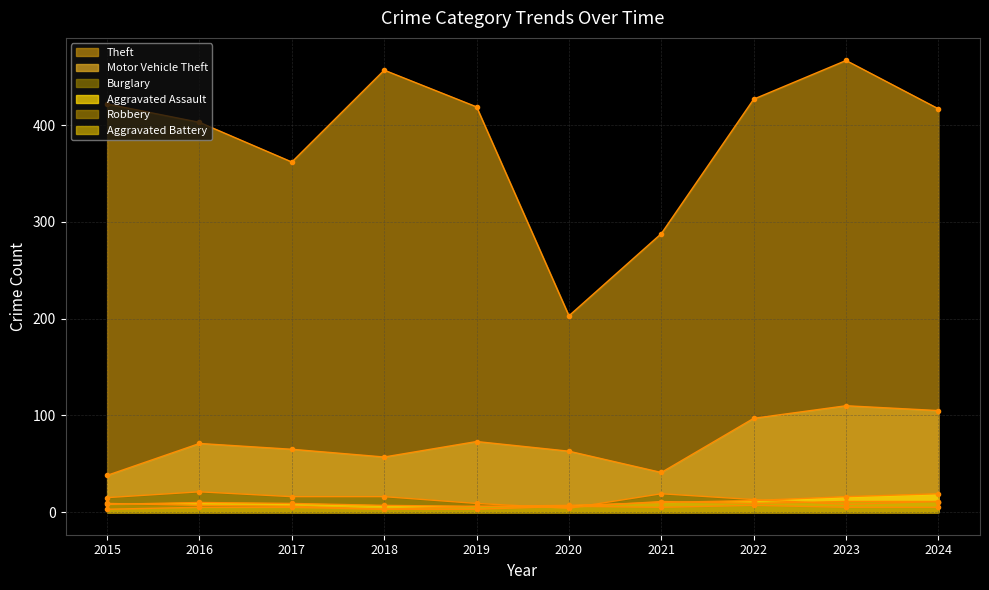

How many categories are shown in the chart?

10